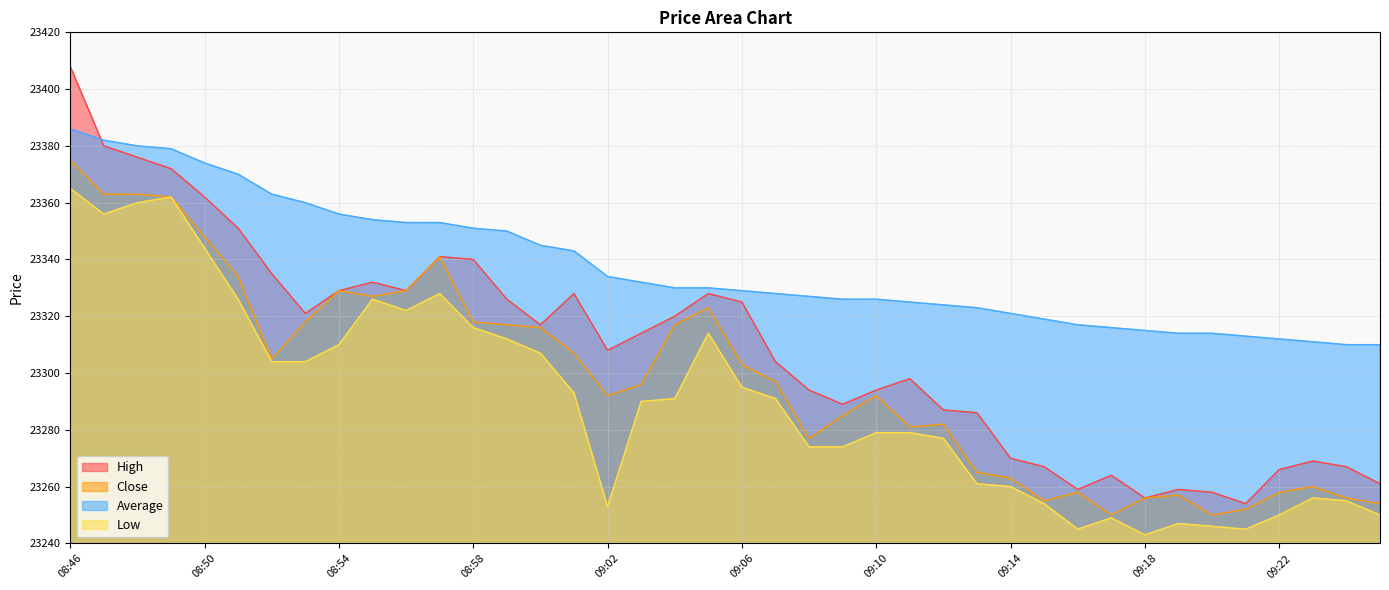

Which series has the widest spread of values?

High